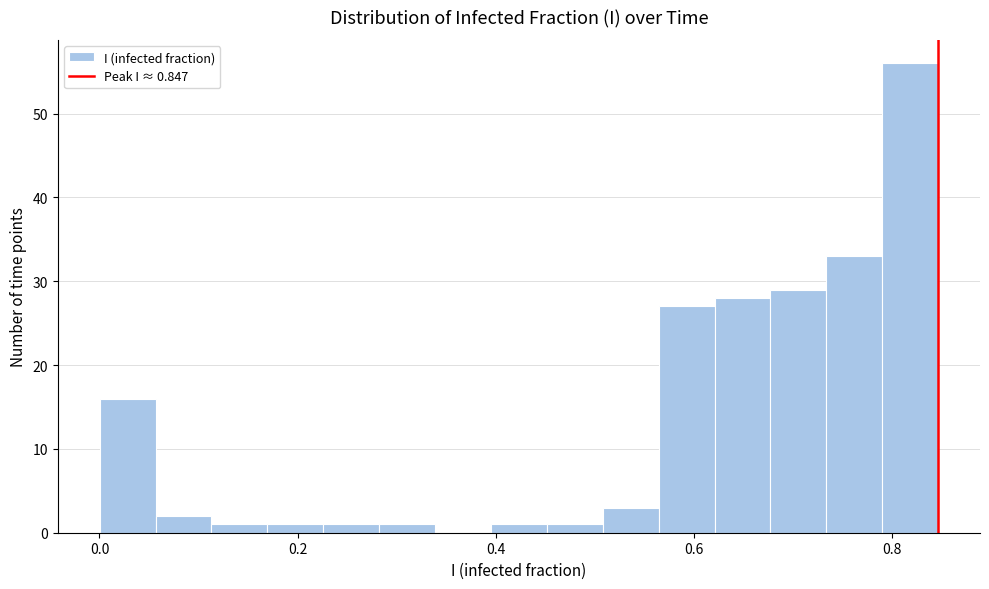

Around what value on the x-axis is the tallest bar? Give the approximate position of its centre, as read against the axis.

0.82